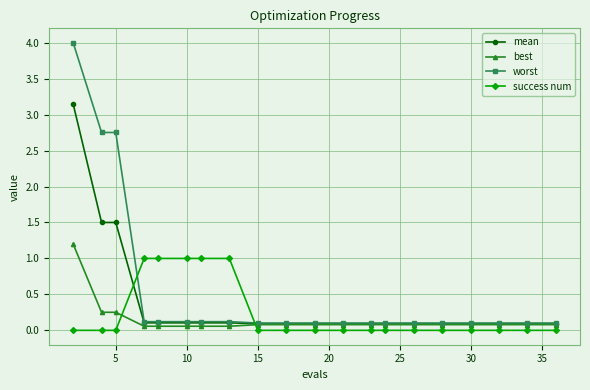

Which series has the widest spread of values?

worst